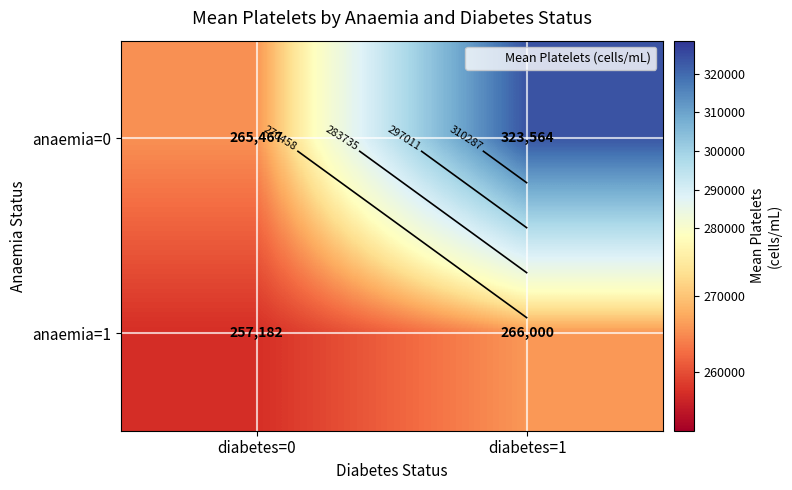

The anaemia=0 series shows 265466.7 at diabetes=0. True or false?

True